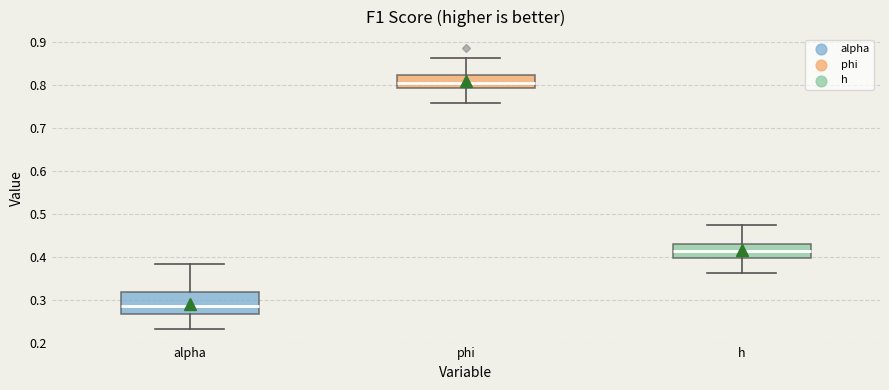

Where is the upper edge of the box for h on the y-axis? The values are not printed on the chart, so give them approximately, as read against the axis.

0.43